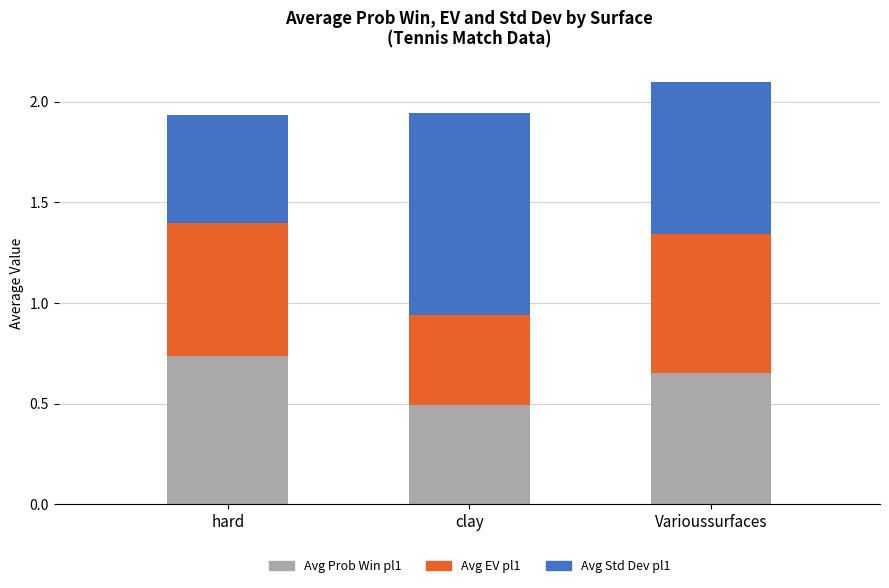

The value of Avg Prob Win pl1 at hard is 1.0. True or false?

False